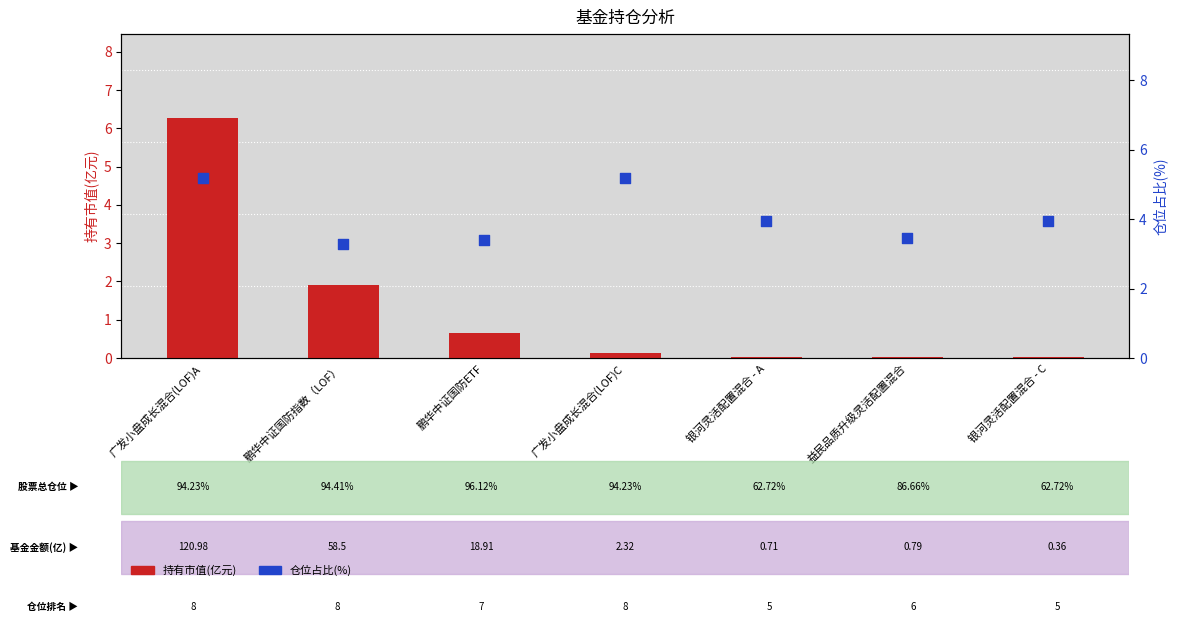

At how many categories does at least one series exceed 3?

7